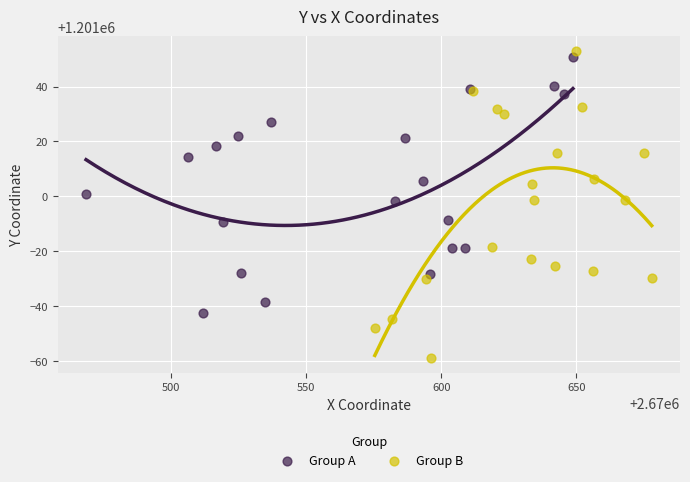

Which series reaches the minimum Y coordinate?

Group B